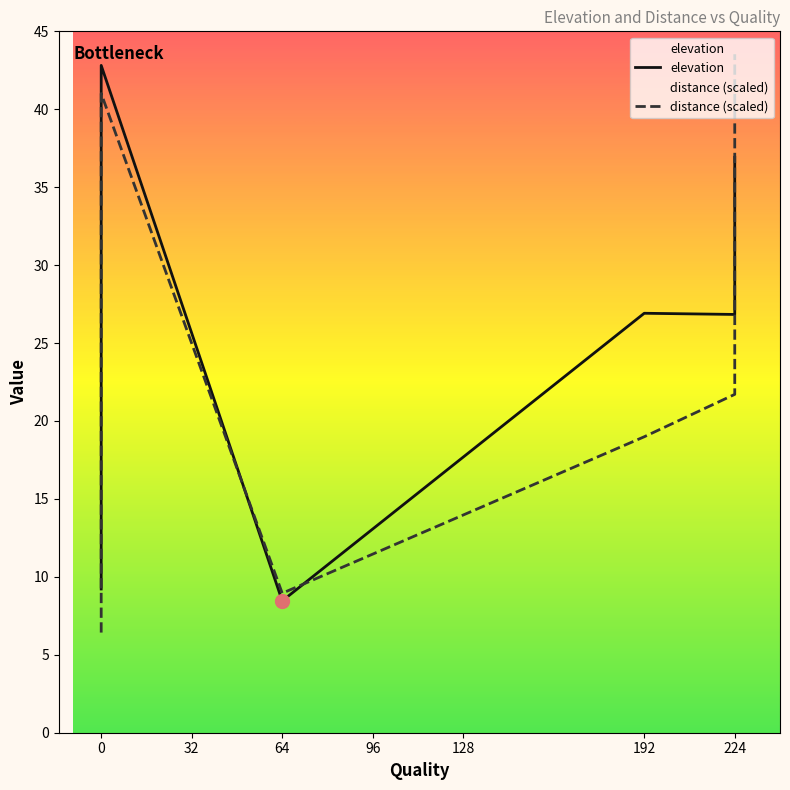

Count the number of categories in the chart.

20